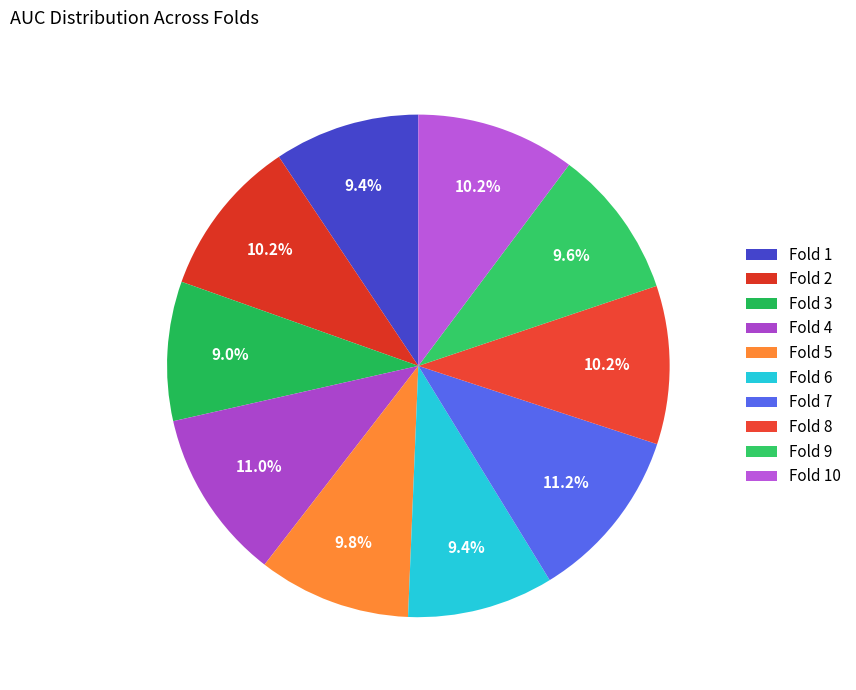

Between Fold 9 and Fold 7, which is larger?

Fold 7